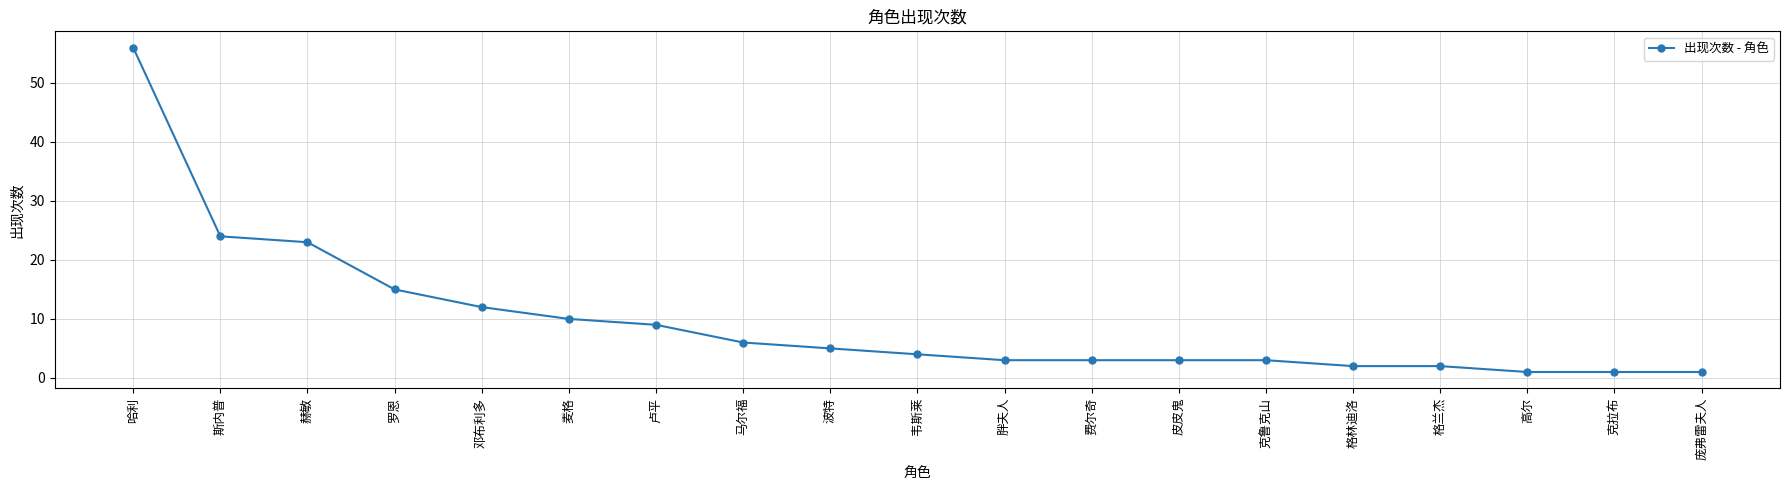

The chart shows a value of 8 at 马尔福. True or false?

False